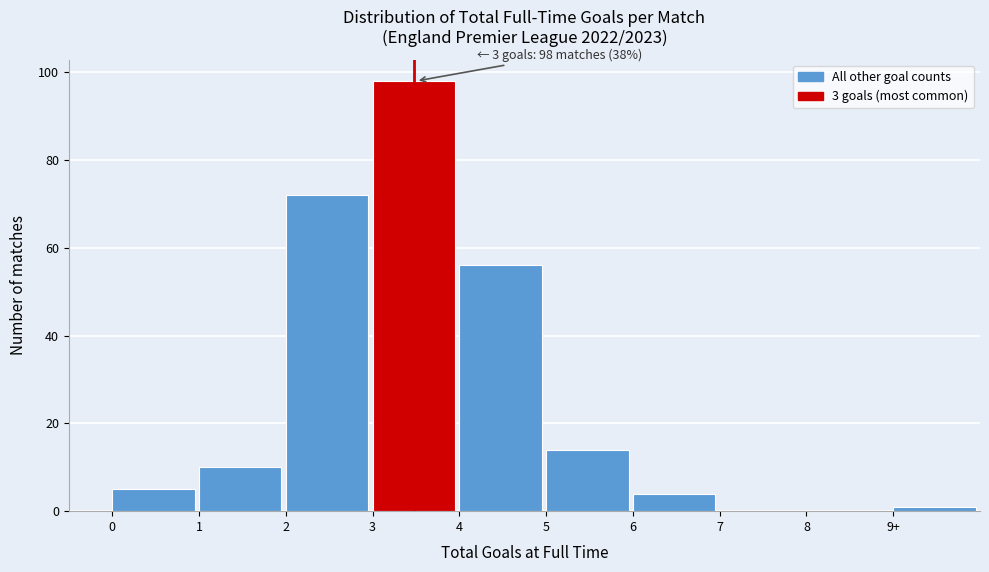

Reading left to right, transcribe all the data shown in this chart.

0=5	1=10	2=72	3=98	4=56	5=14	6=4	7=0	8=0	9+=1